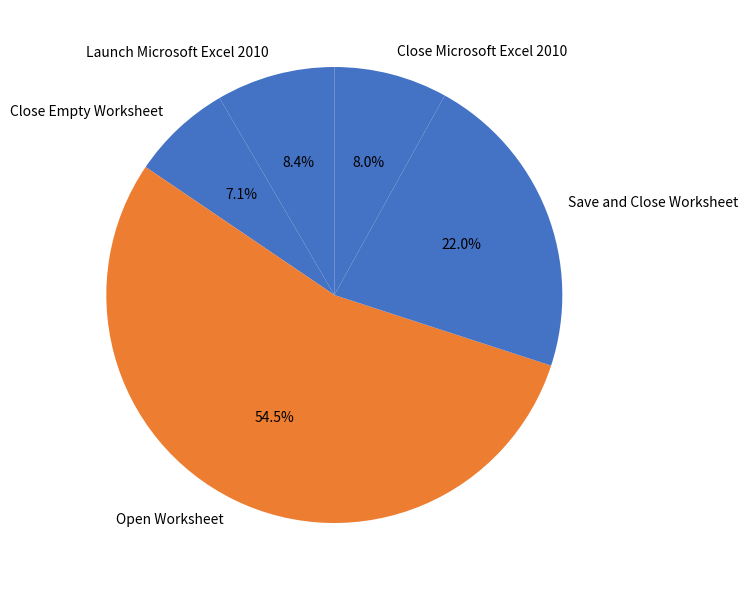

The Open Worksheet slice represents 46% of the pie. True or false?

False